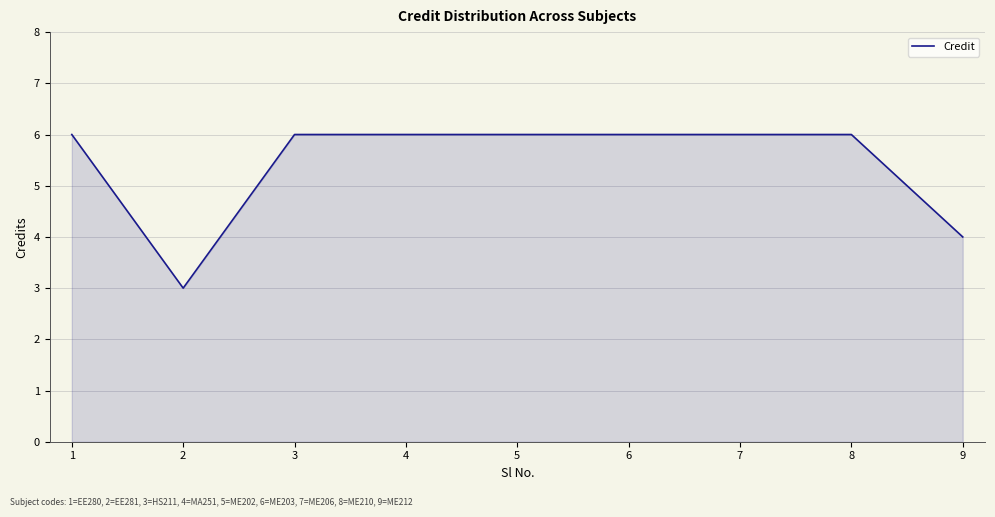

What is the greatest value displayed?

6